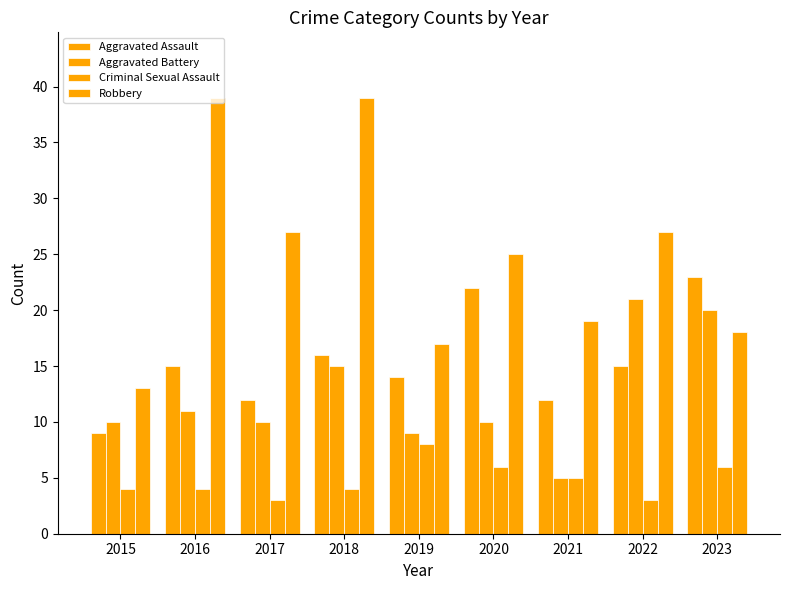

How many bars are there in total?

36